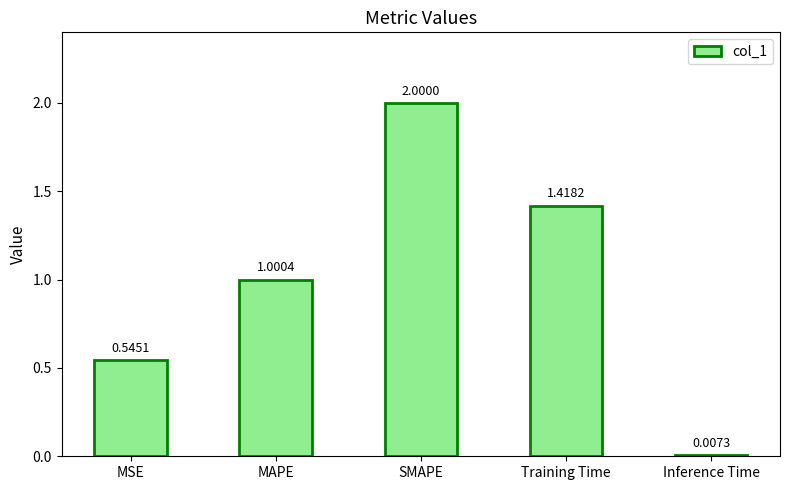

What is the label of the 3rd bar from the right?

SMAPE